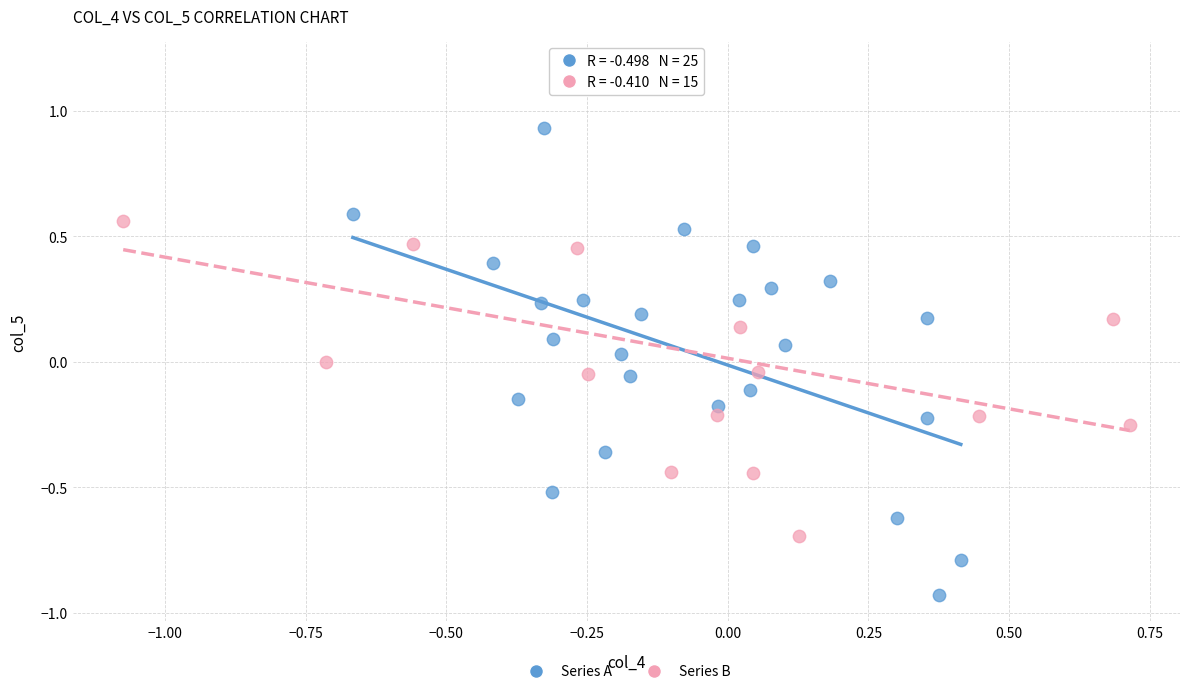

Which series reaches the maximum Y coordinate?

Series B